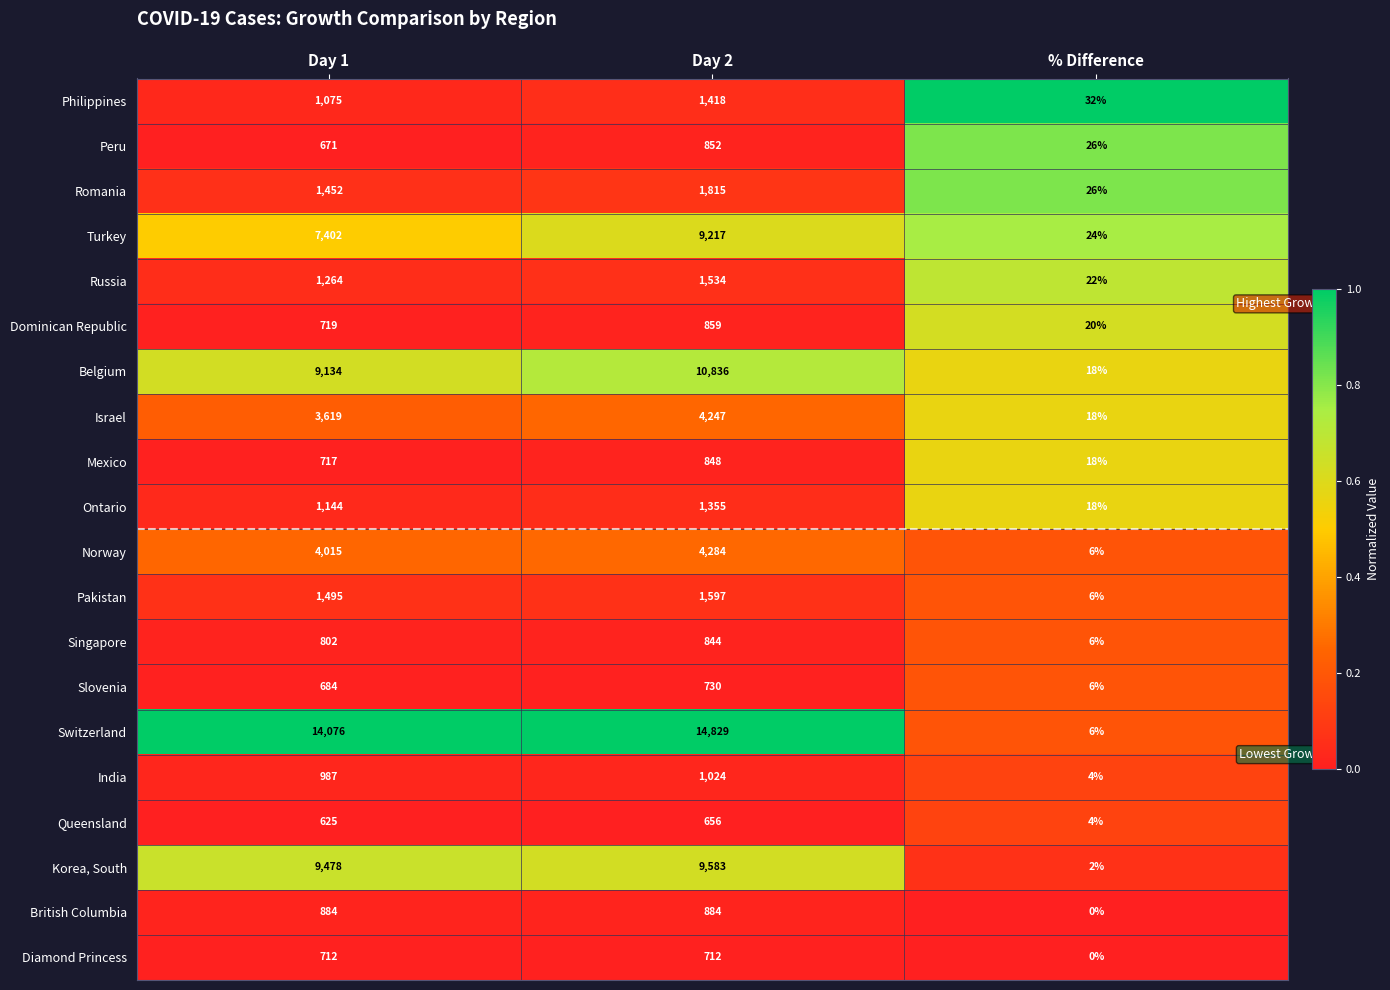

What is the maximum value for Switzerland?

14829